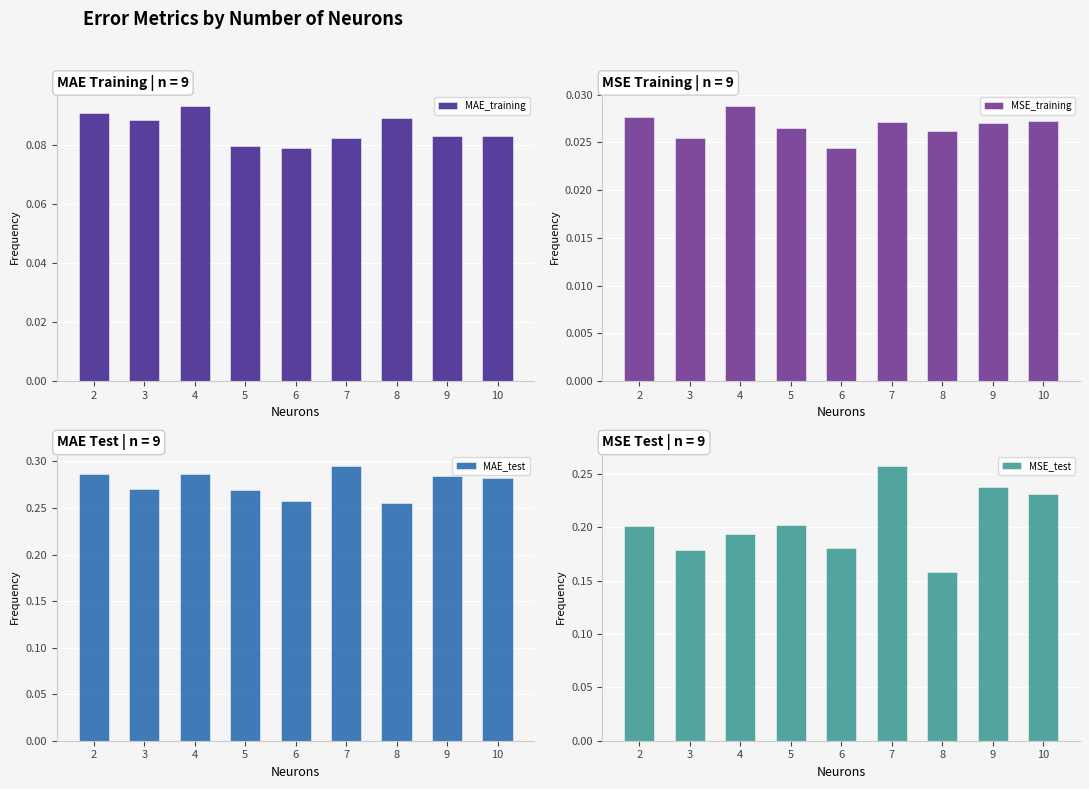

The MSE_test series shows 0.2 at 4. True or false?

True